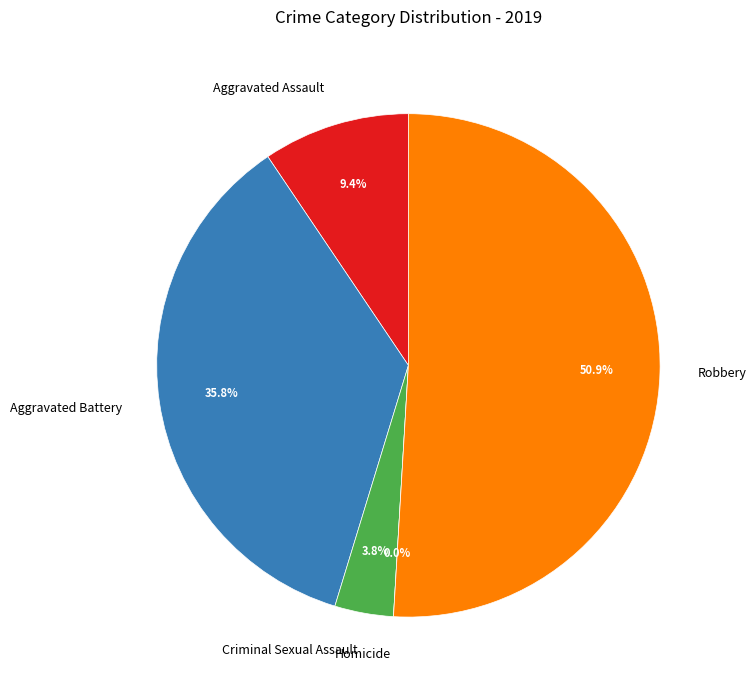

What is the change in value from Criminal Sexual Assault to Robbery?

+25